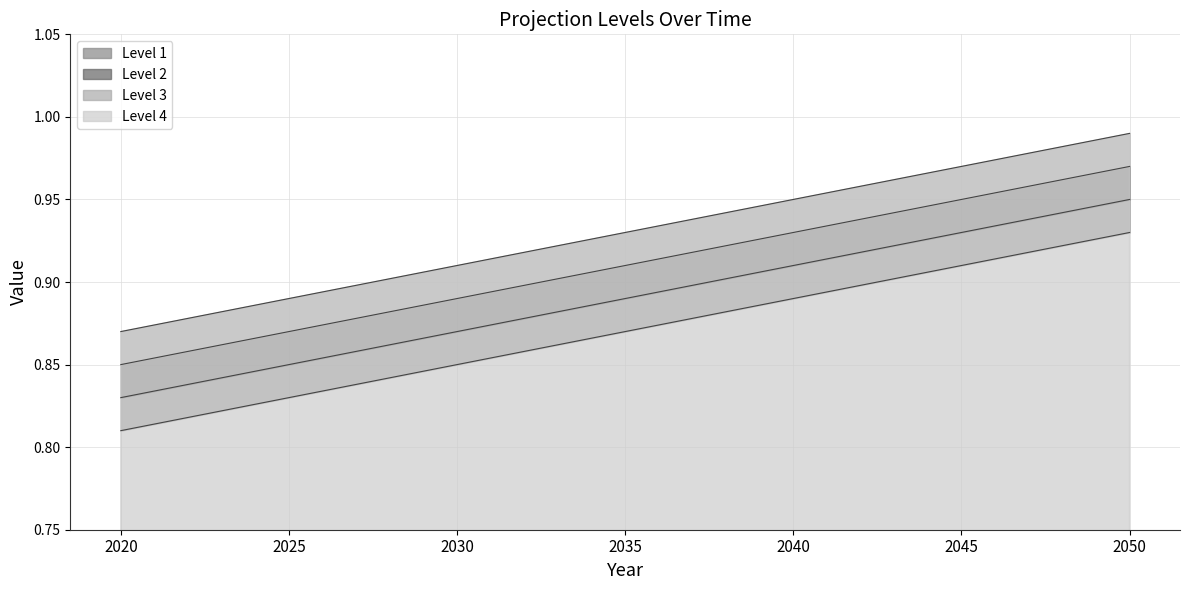

At which label is Level 2 closest to 0?

2020